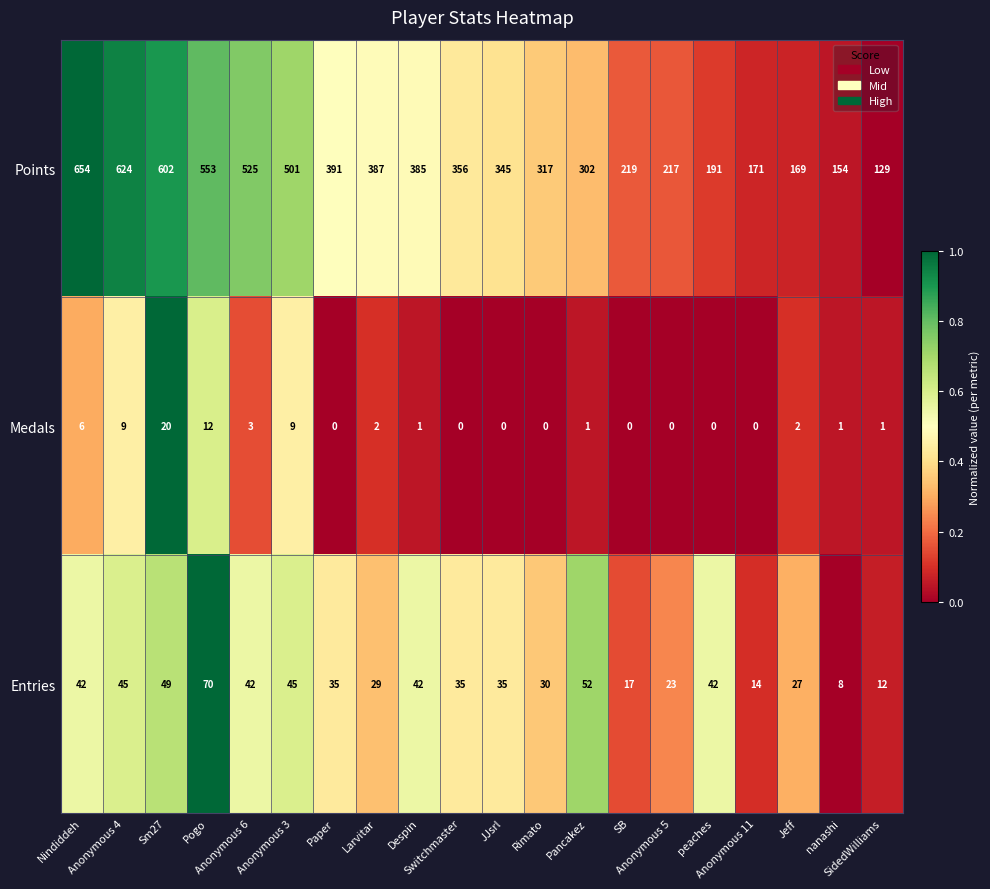

What is the average value of the Medals series?

3